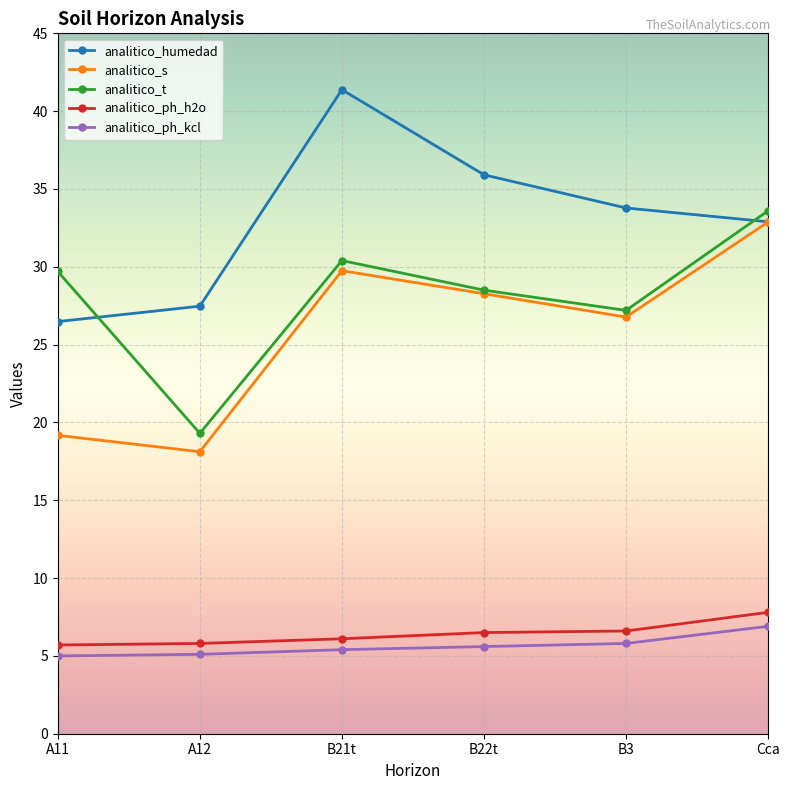

Is it true that analitico_ph_kcl equals 5.1 at A12?

True